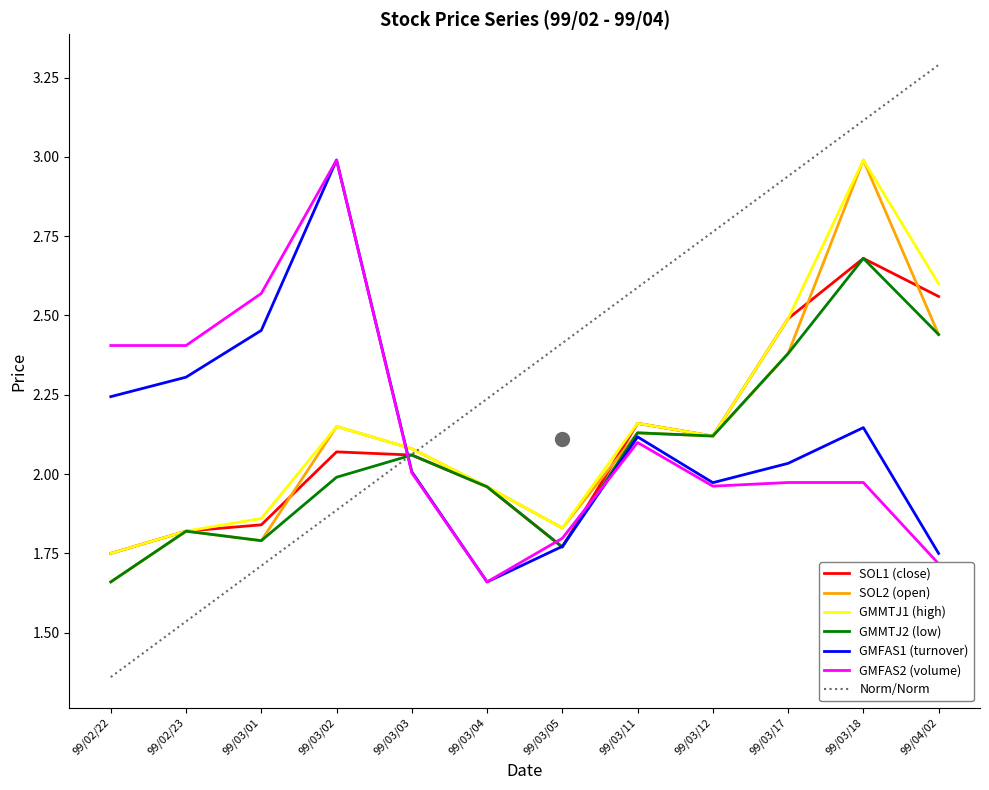

What are all the series names shown in the legend?

SOL1 (close), SOL2 (open), GMMTJ1 (high), GMMTJ2 (low), GMFAS1 (turnover), GMFAS2 (volume), Norm/Norm